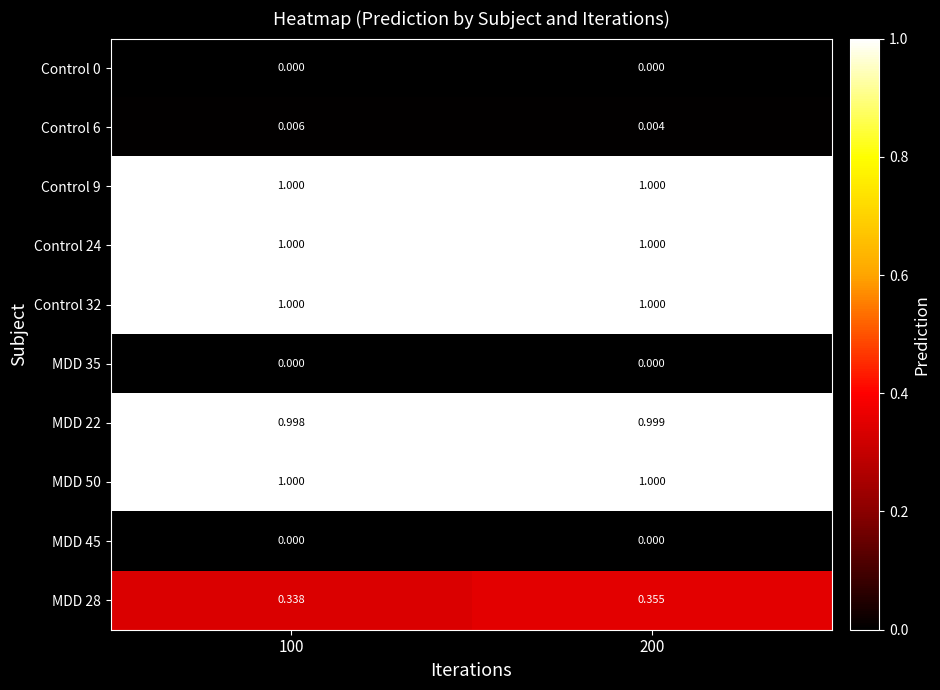

Is the value of MDD 45 at 200 greater than the value of MDD 28 at 100?

No